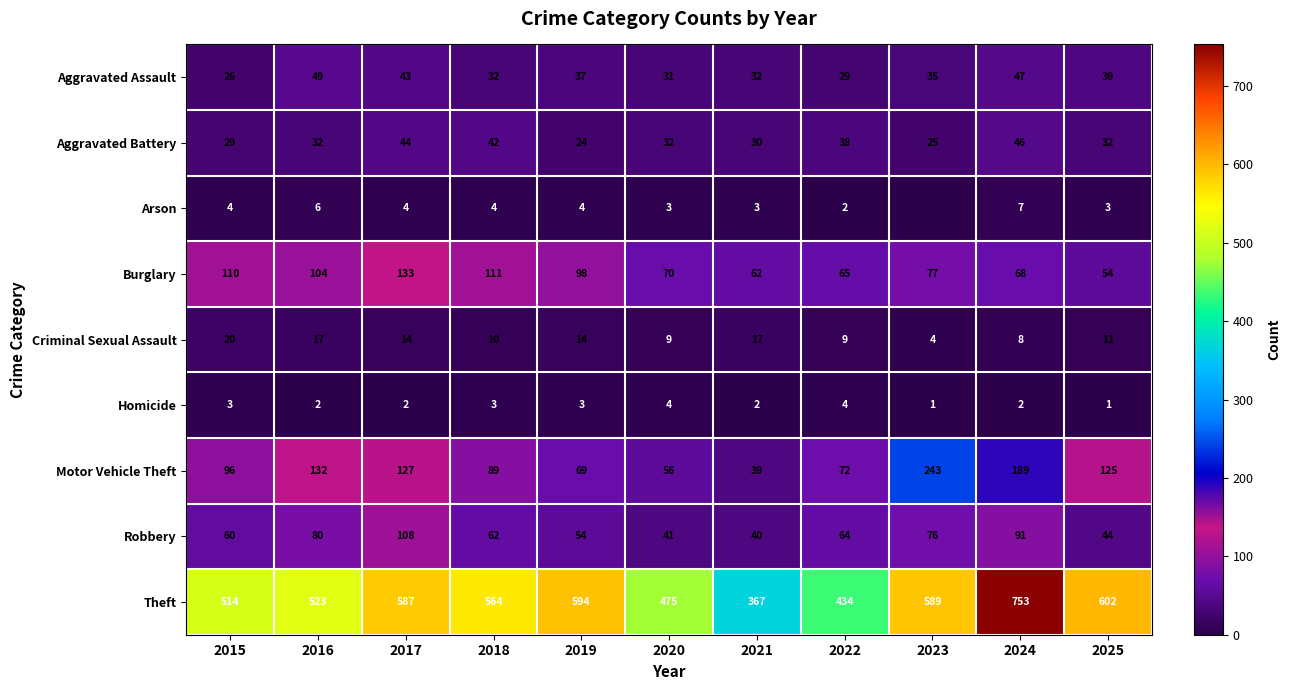

What is the difference between the Criminal Sexual Assault values at 2016 and 2023?

13